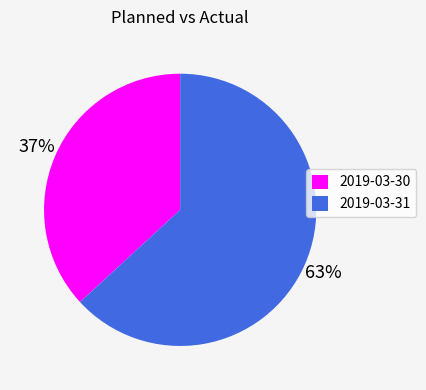

What percentage is the 2019-03-30 slice, to the nearest percent?

37%